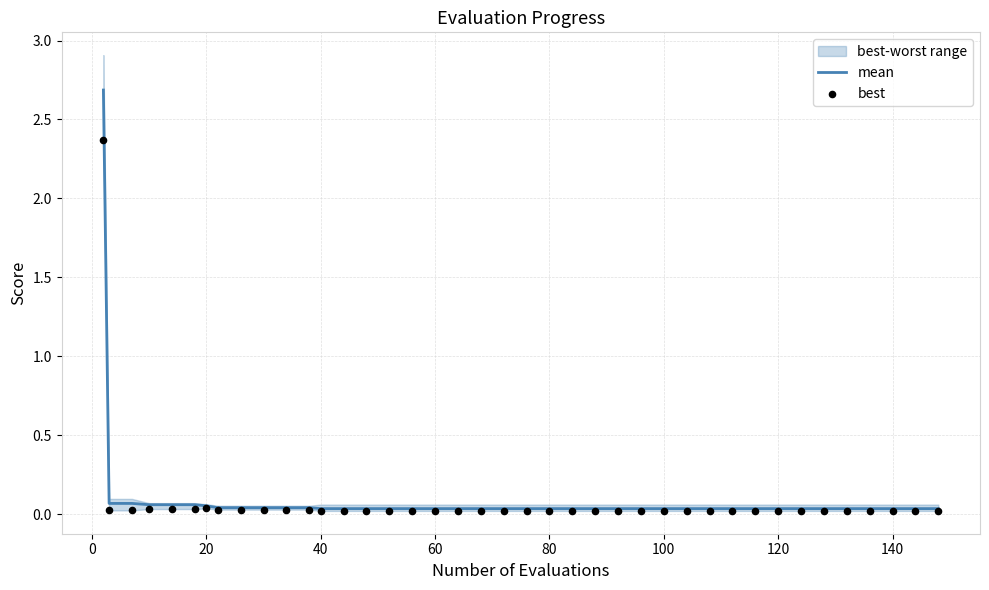

Which series has the widest spread of Y values?

mean